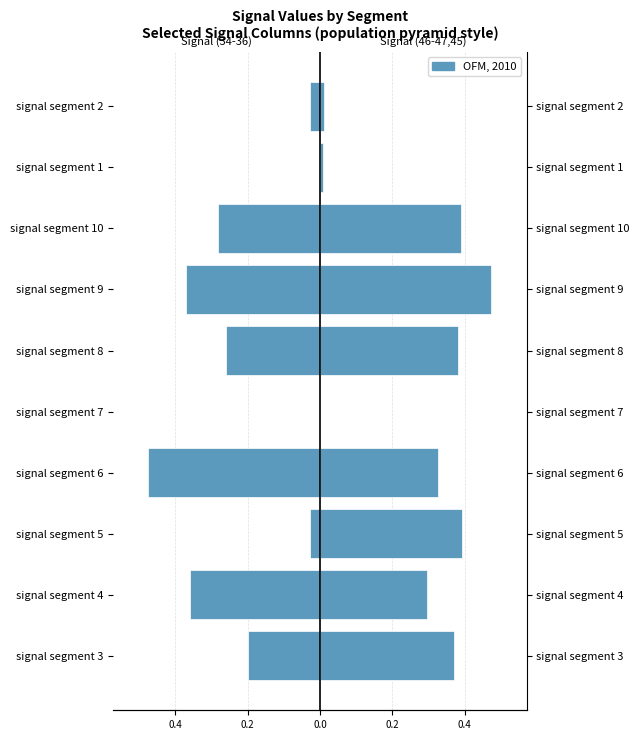

Reading left to right, what are all the values shown in this chart?

Signal (34-36): -0.2	-0.4	-0.0	-0.5	0.0	-0.3	-0.4	-0.3	-0.0	-0.0
Signal (46-47,45): 0.4	0.3	0.4	0.3	0.0	0.4	0.5	0.4	0.0	0.0